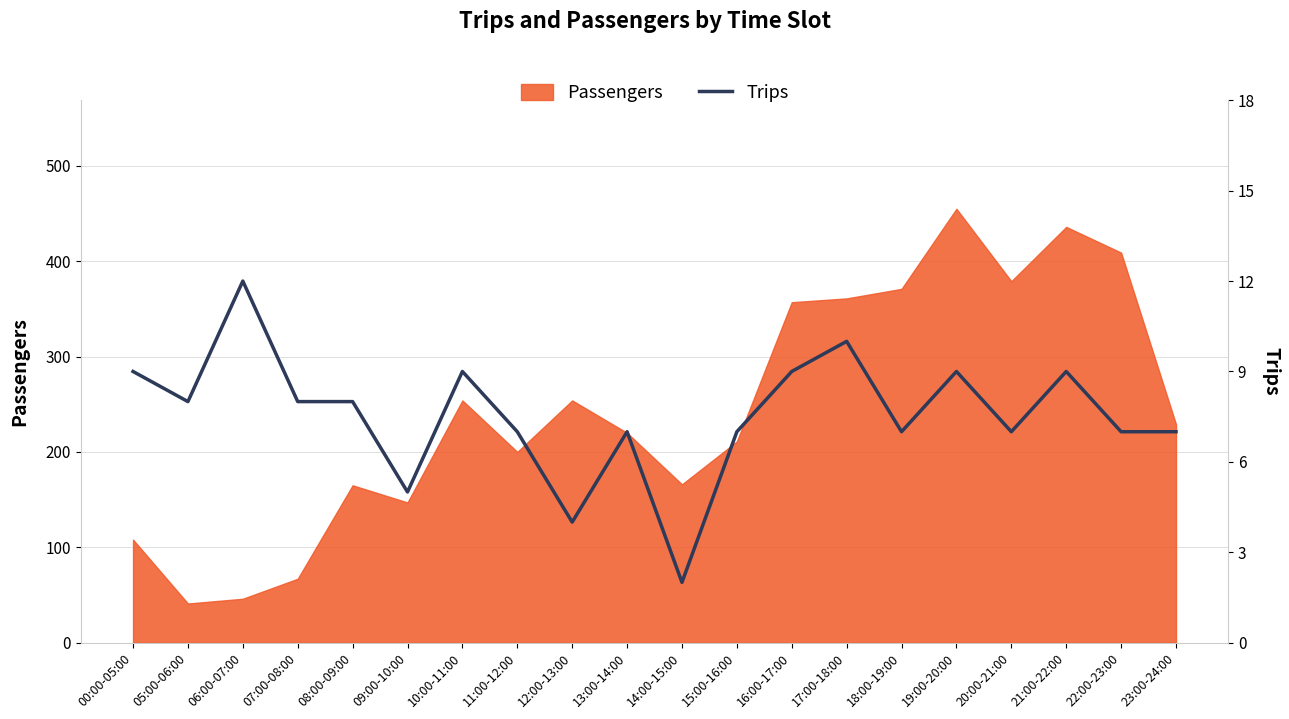

At which label does Passengers reach its peak?

19:00-20:00